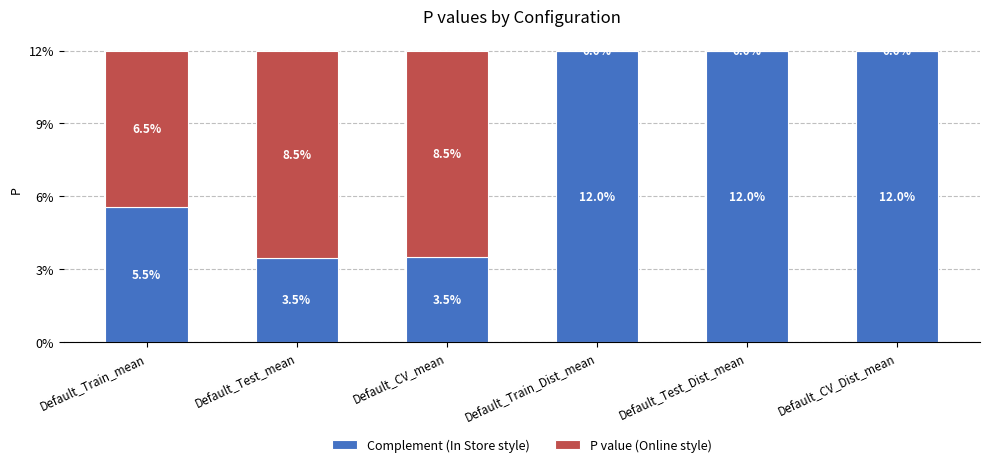

Are the bars grouped side by side (vs. stacked)?

No